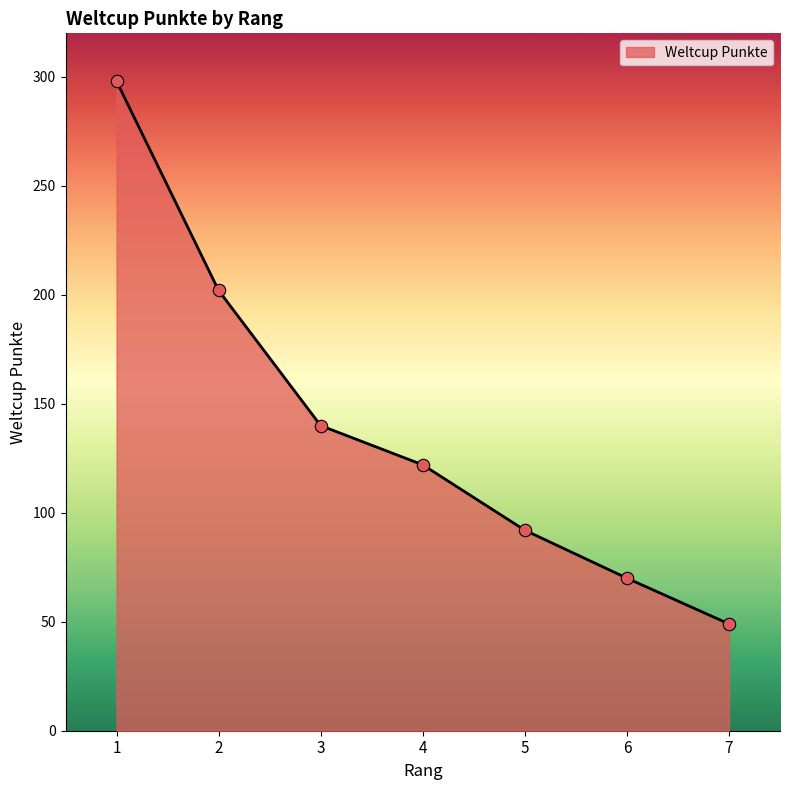

What is the ratio of the value at 7 to the value at 5?

0.5